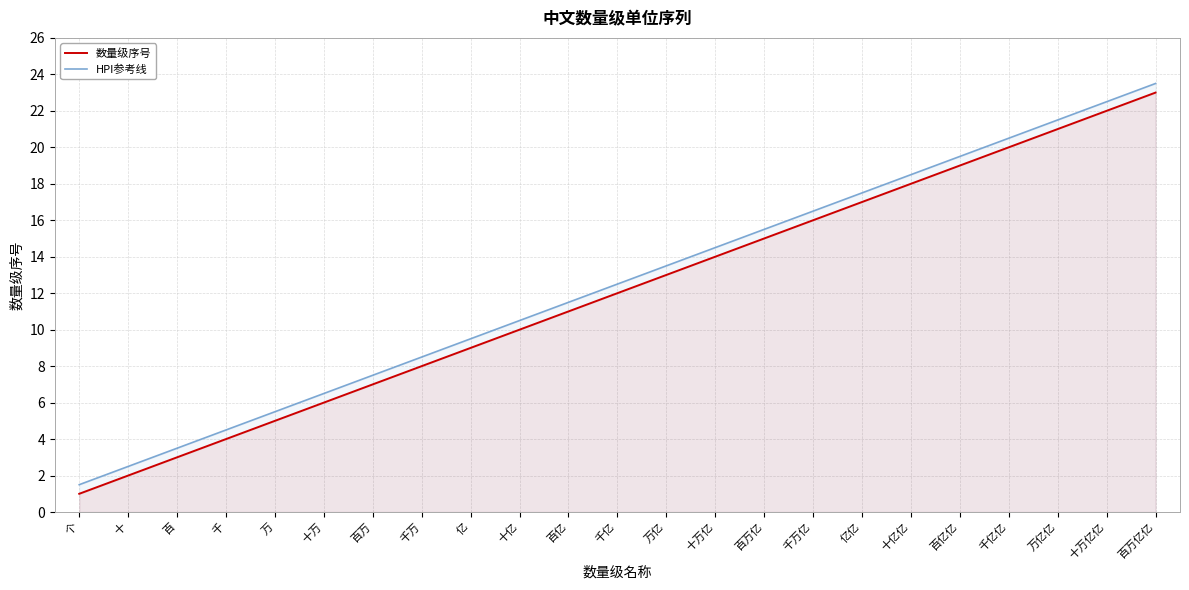

Rank the series by their maximum value, from lowest to highest.

数量级序号, HPI参考线